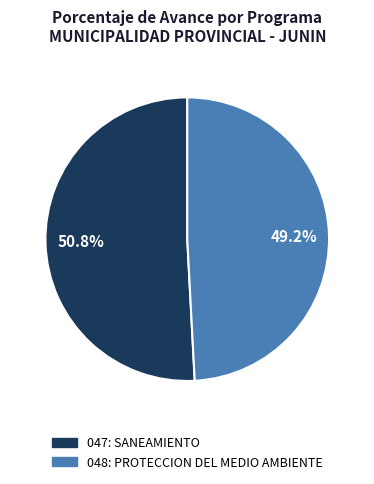

Which category has the biggest portion of the pie?

047: SANEAMIENTO